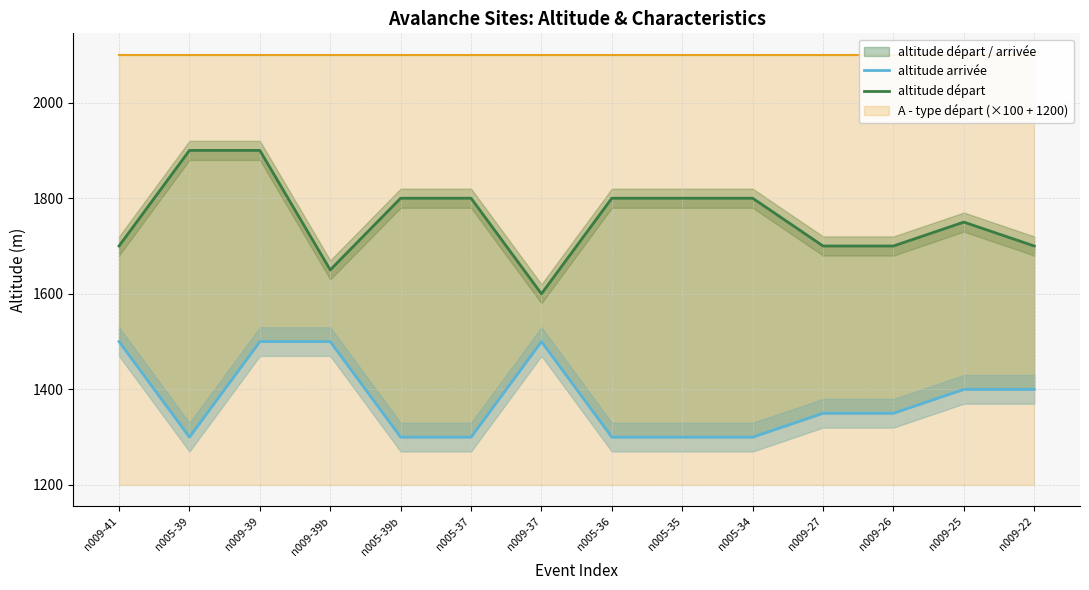

Count the number of categories in the chart.

14